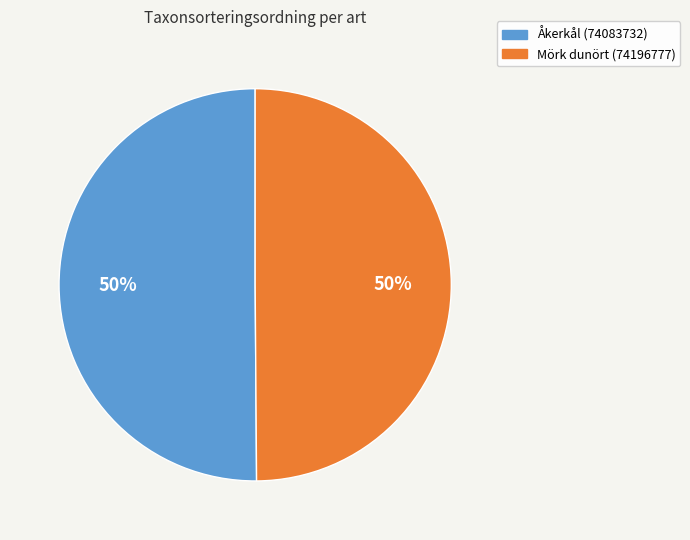

Do Mörk dunört (74196777) and Åkerkål (74083732) together represent more than half of the pie?

Yes